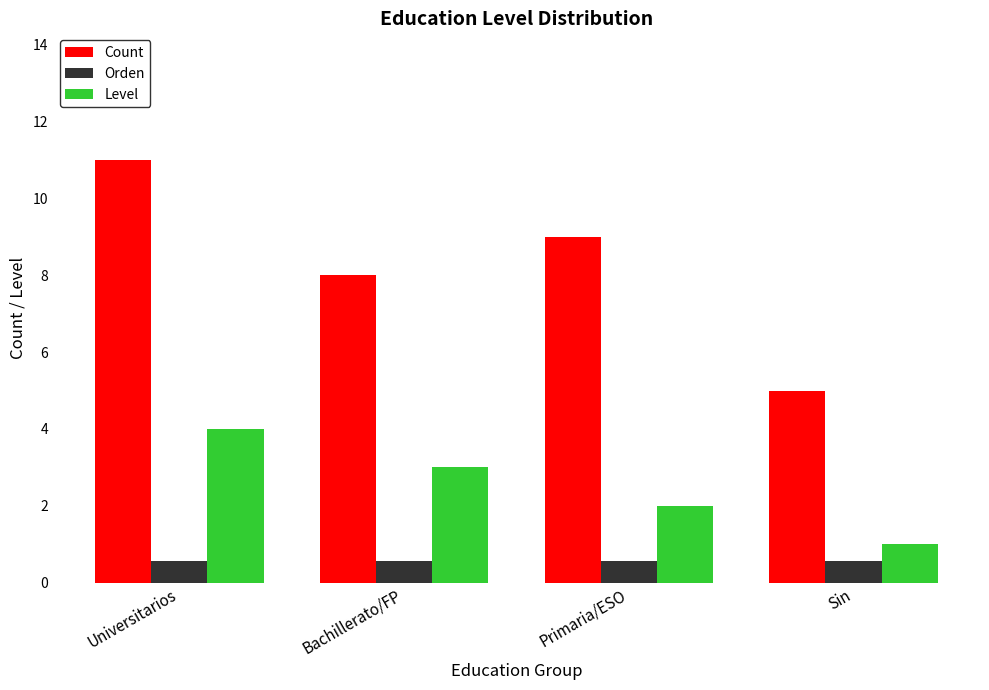

List the series in order of their overall mean, lowest first.

Orden, Level, Count